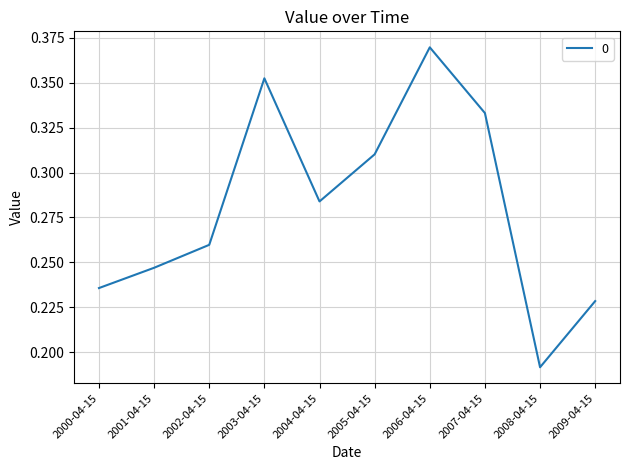

Rank the categories by value from lowest to highest.

2008-04-15, 2009-04-15, 2000-04-15, 2001-04-15, 2002-04-15, 2004-04-15, 2005-04-15, 2007-04-15, 2003-04-15, 2006-04-15